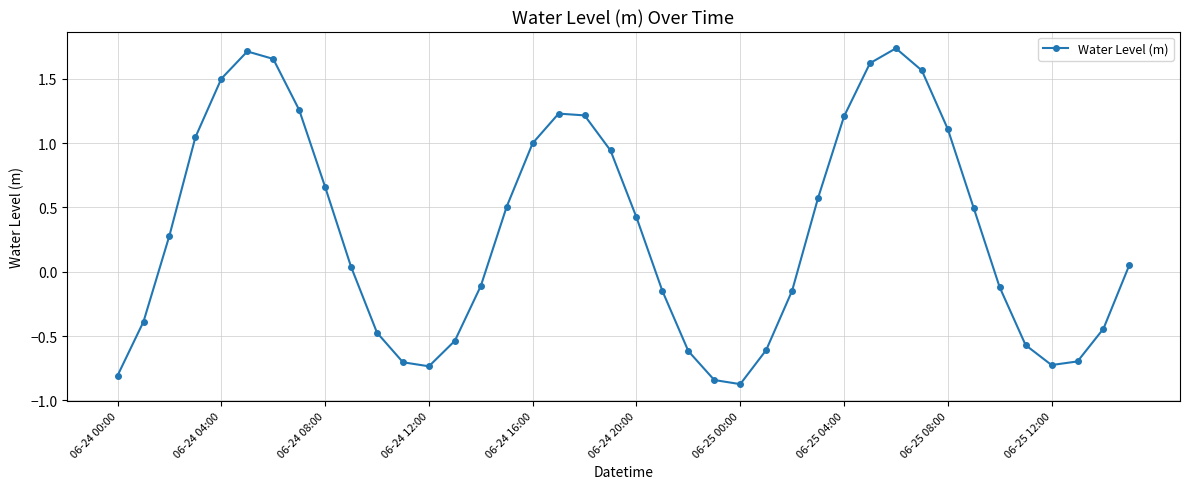

What is the sum of all values?

12.3